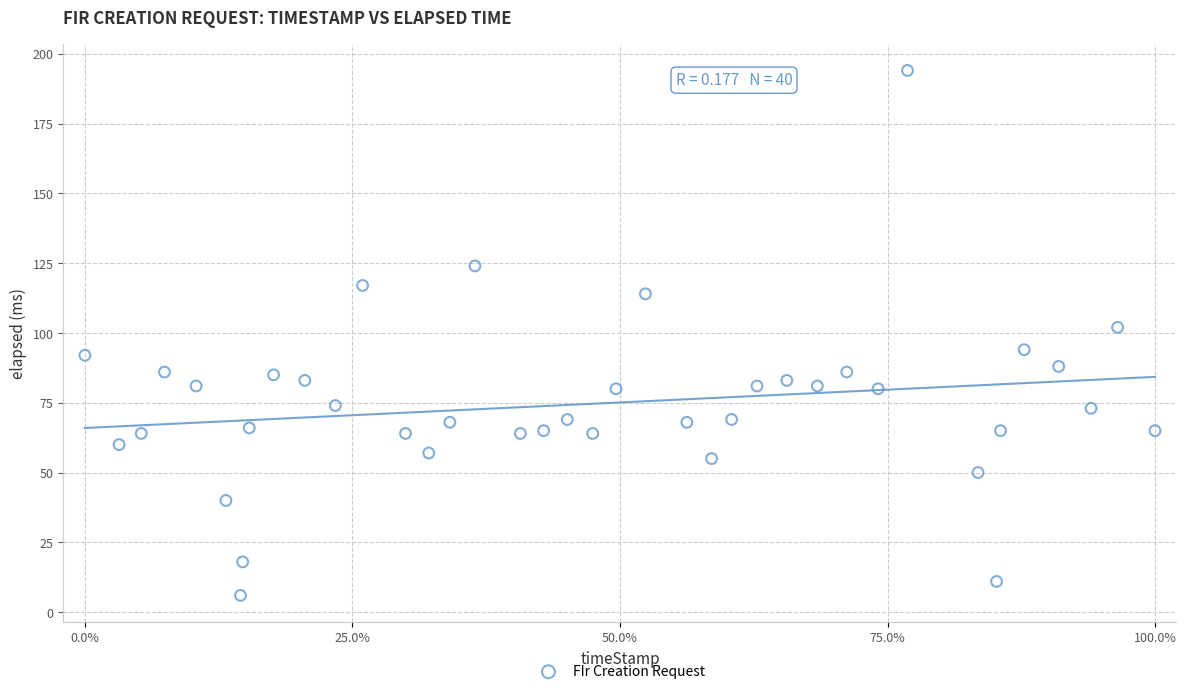

What is the range of Y values (max minus min)?

188